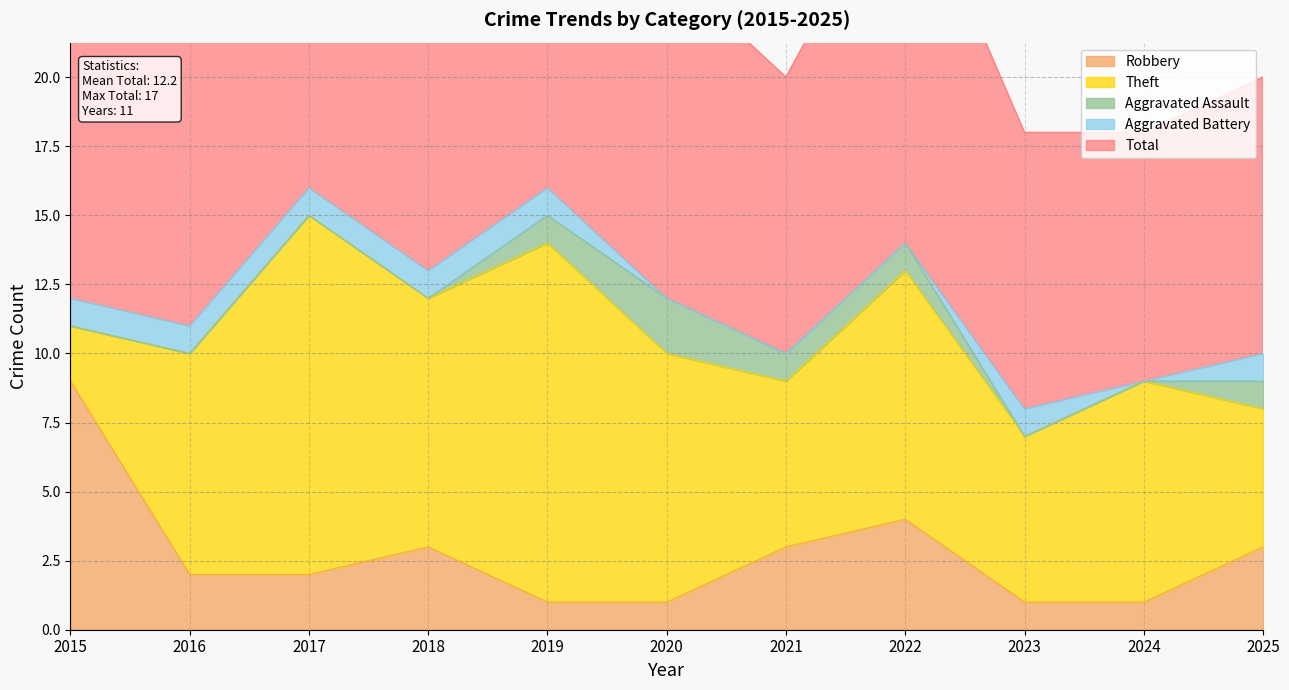

What is the difference between the maximum and second lowest values in the Aggravated Assault series?

2